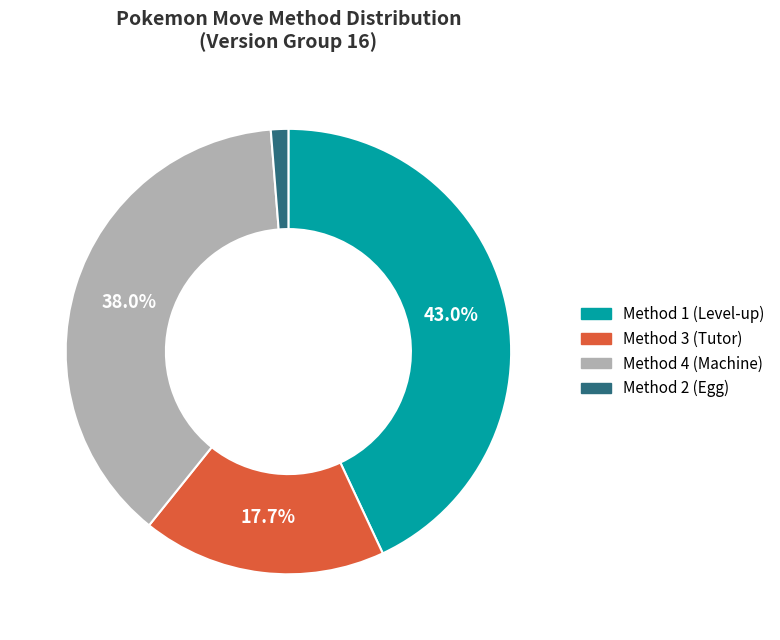

Approximately how many times larger is the value at Method 4 compared to Method 1?

0.9